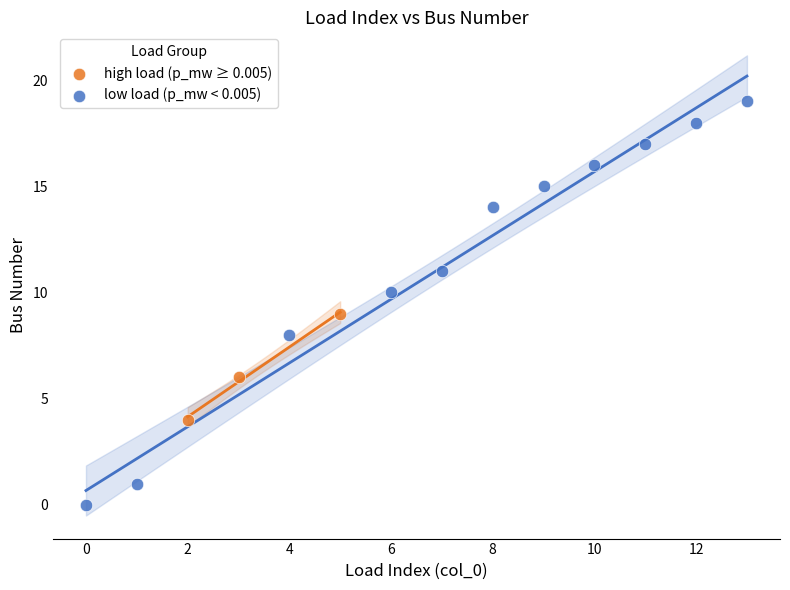

What are all the series names shown in the legend?

high load (p_mw ≥ 0.005), low load (p_mw < 0.005)